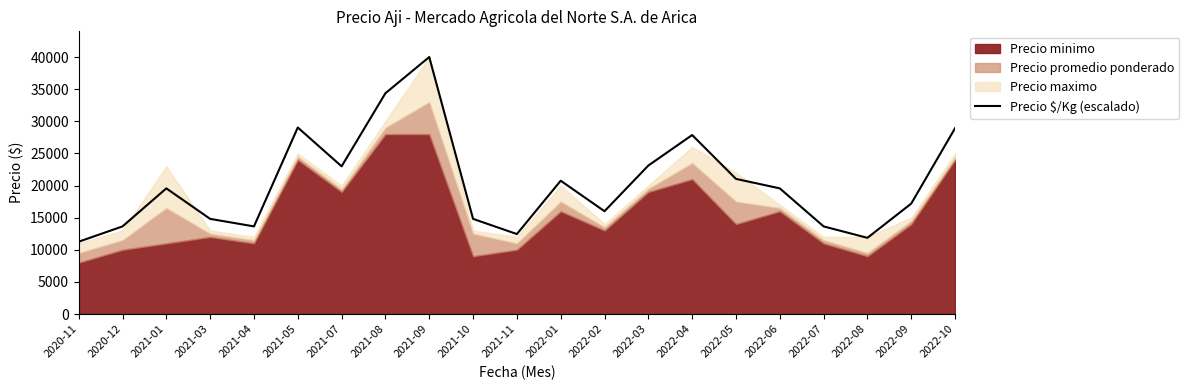

Does the chart have visible grid lines?

No